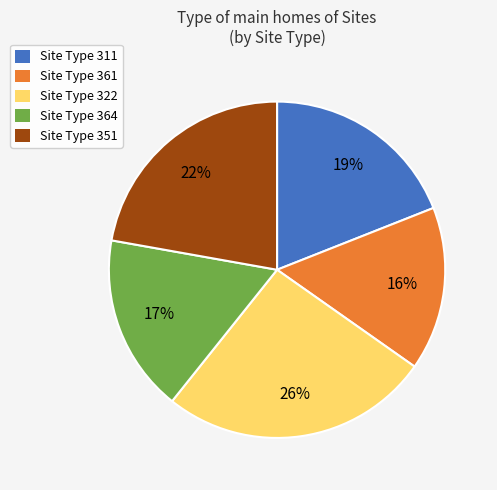

To the nearest percent, what is the difference between the largest and smallest slice percentages?

10%